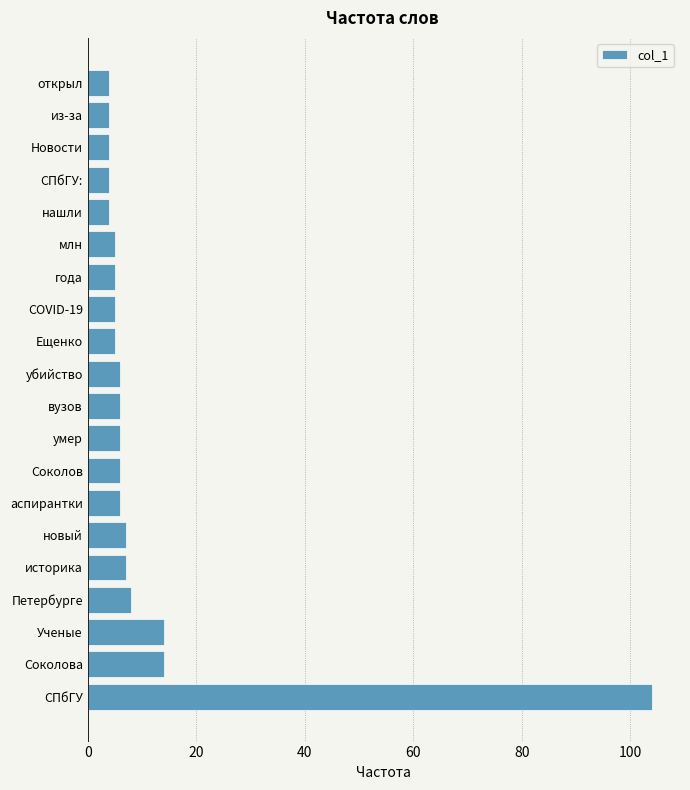

What is the sum of the values at млн and Ещенко?

10